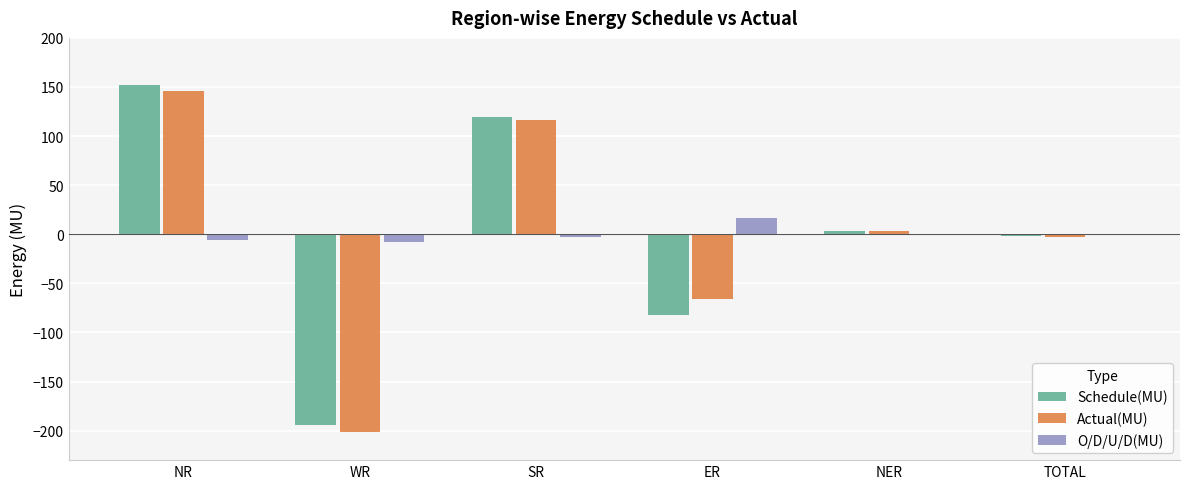

What is the sum of all O/D/U/D(MU) values?

-0.4